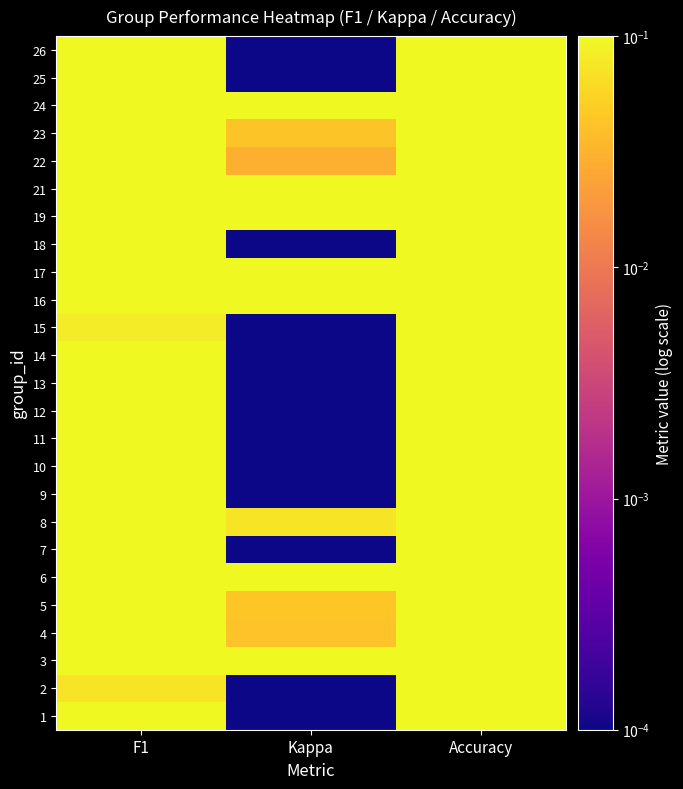

Which has a higher value, Kappa or F1?

F1